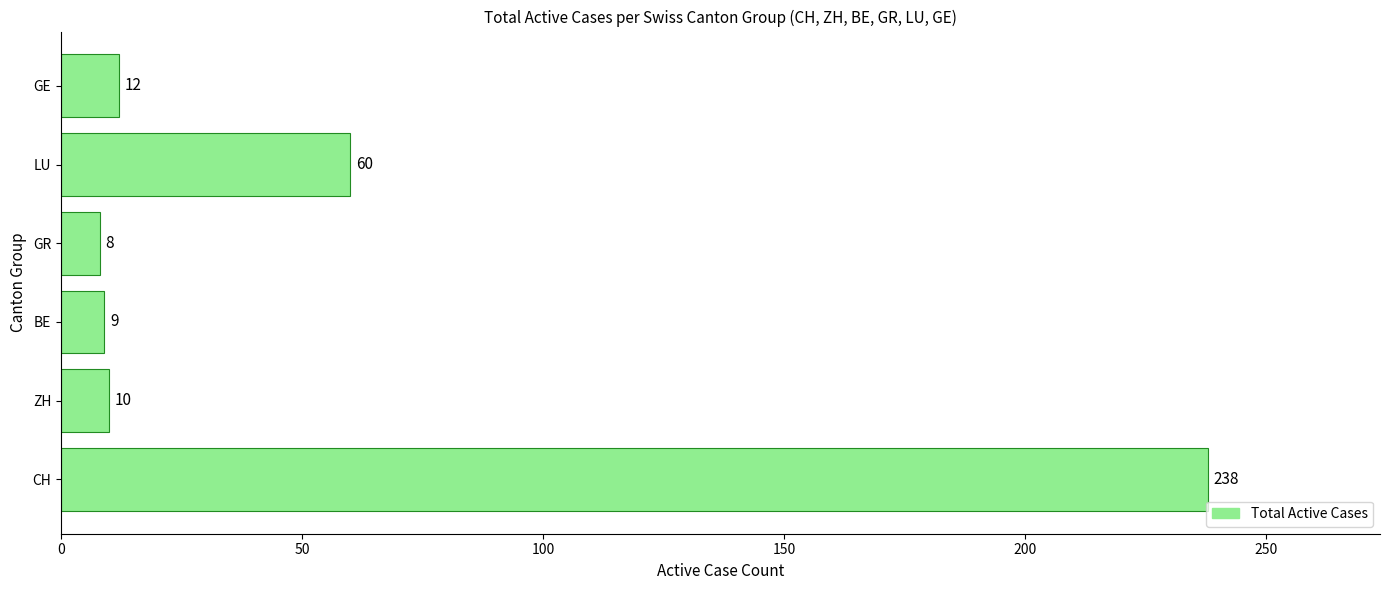

Reading bottom to top, extract all data points from this chart.

CH=238	ZH=10	BE=9	GR=8	LU=60	GE=12